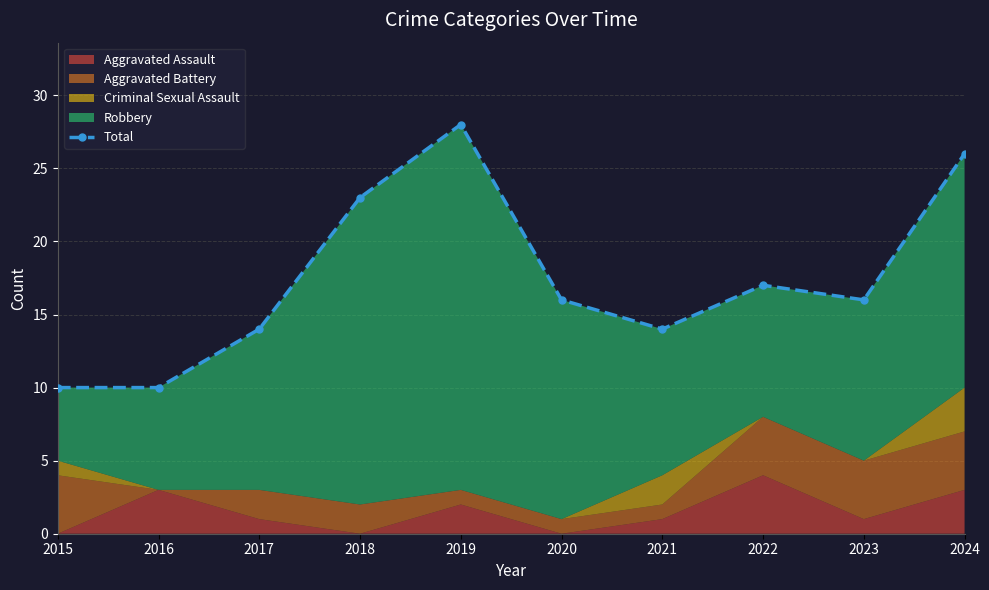

List the labels in order of value, smallest first.

2015, 2016, 2017, 2021, 2020, 2023, 2022, 2018, 2024, 2019